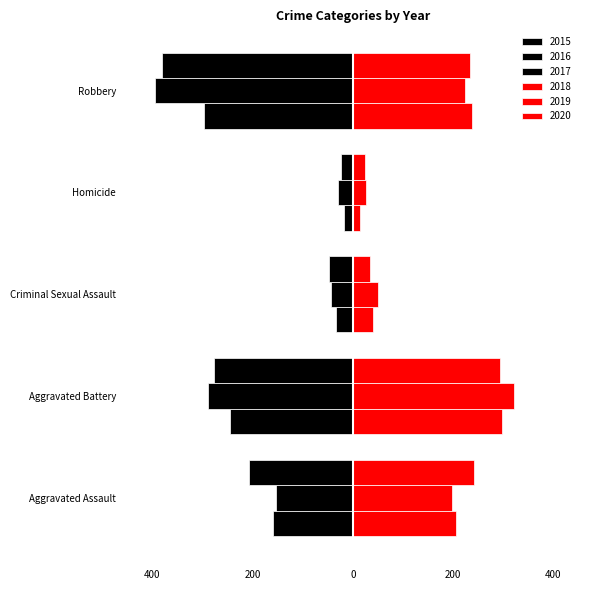

How many values in the 2016 series exceed -154?

2